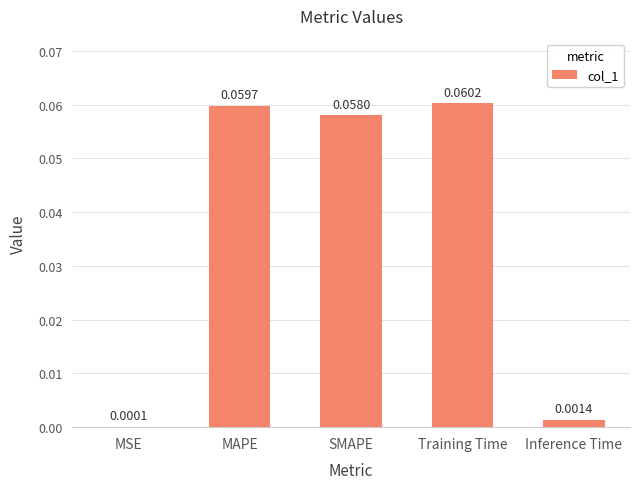

The chart shows a value of 0.0 at SMAPE. True or false?

False